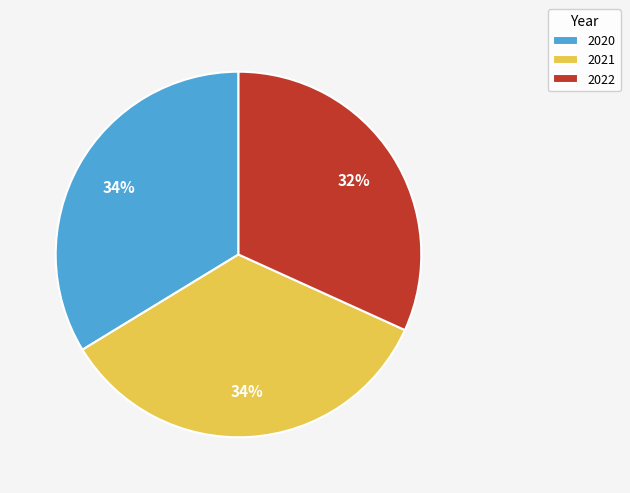

What is the smallest slice in the pie chart?

2022